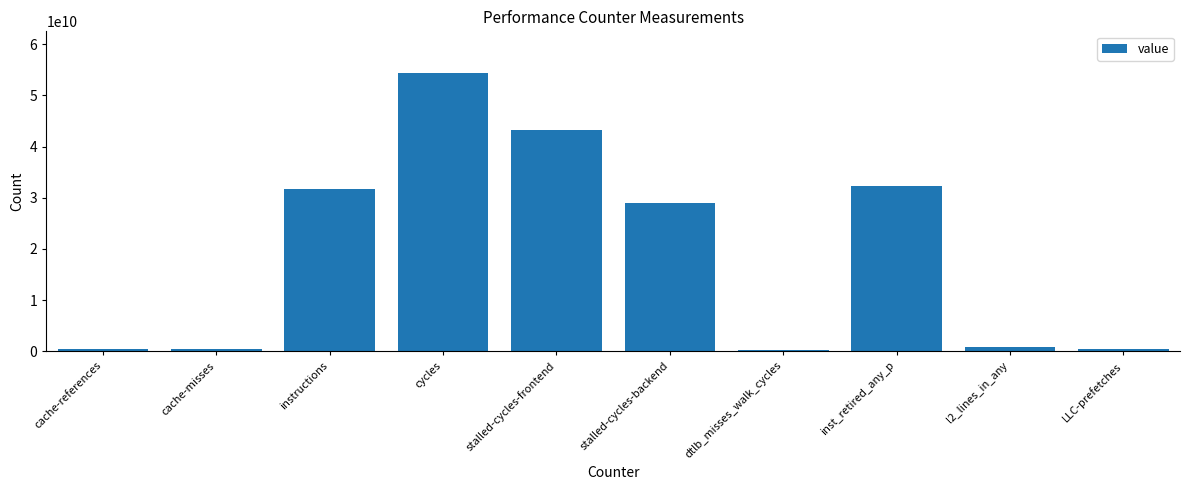

What is the value of the 5th bar from the left?

43268567010